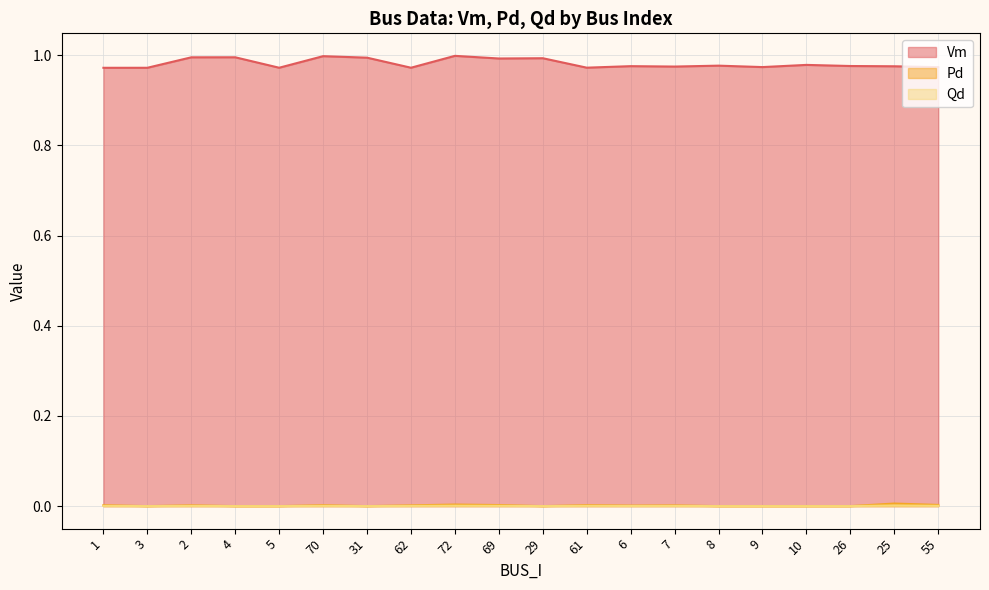

How many lines are shown in the chart?

3